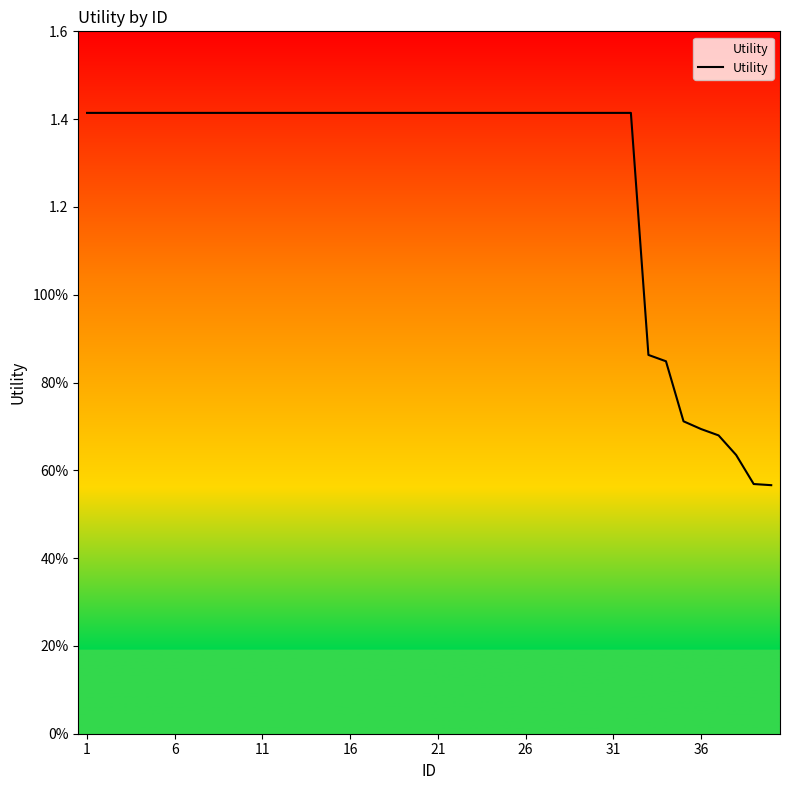

Does the chart have visible grid lines?

No